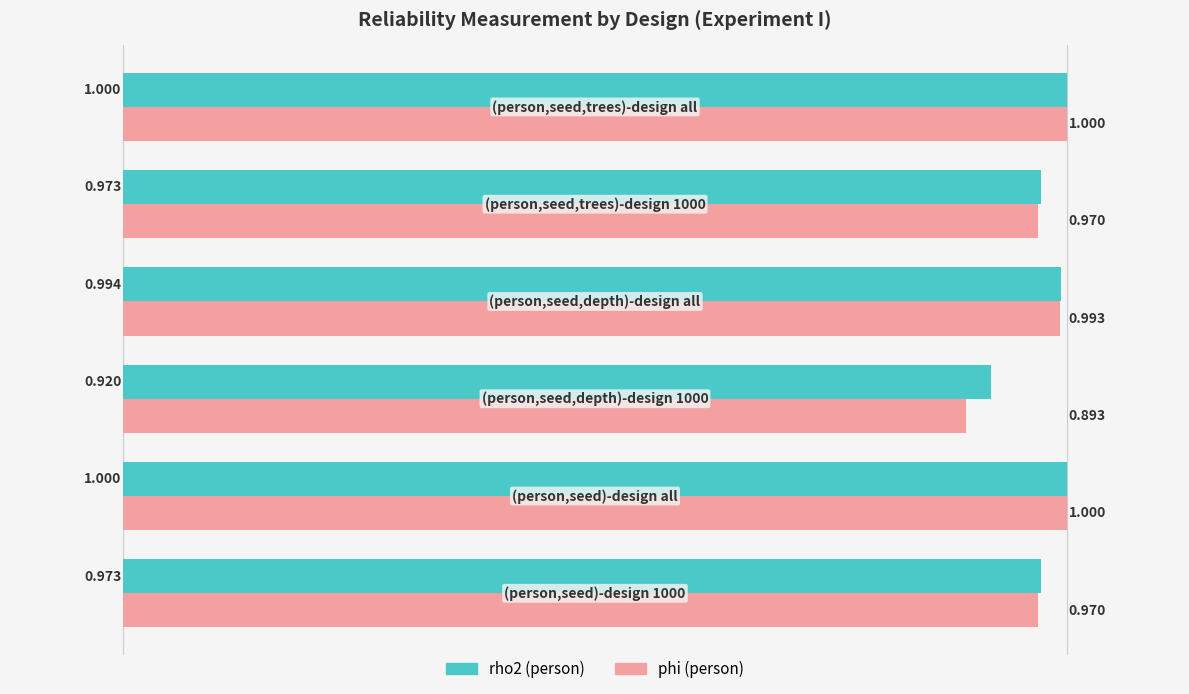

Which series has the largest range (max minus min)?

phi (person)